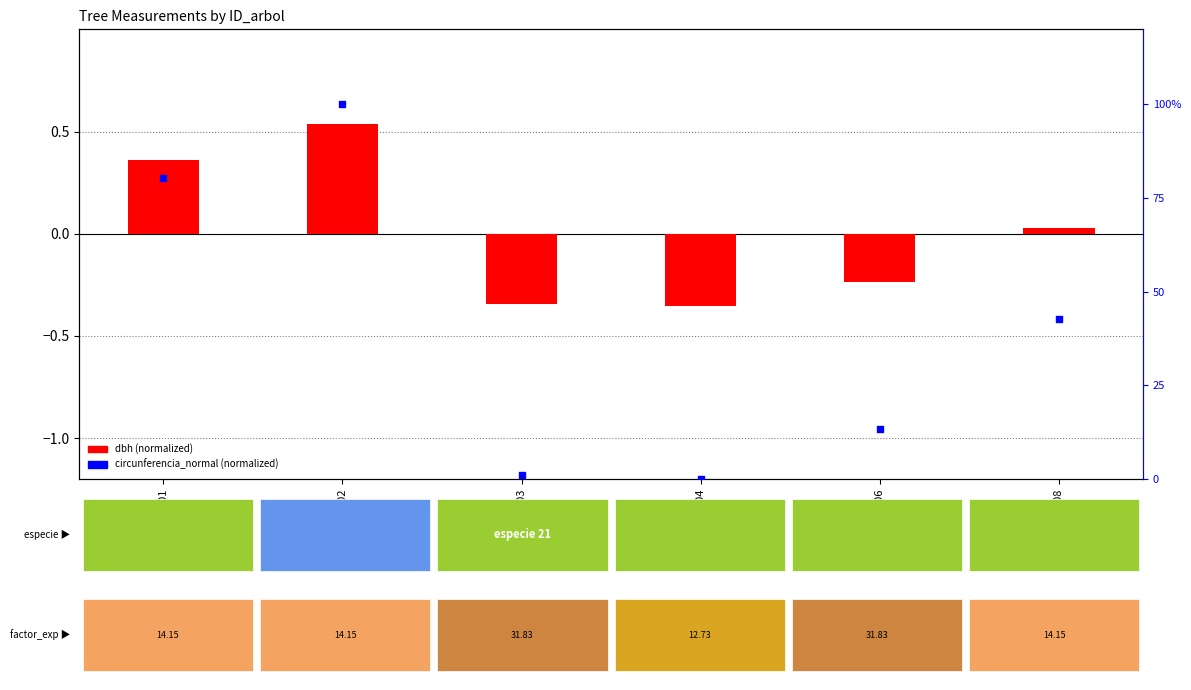

What is the total value across all series at 441550008?

42.8